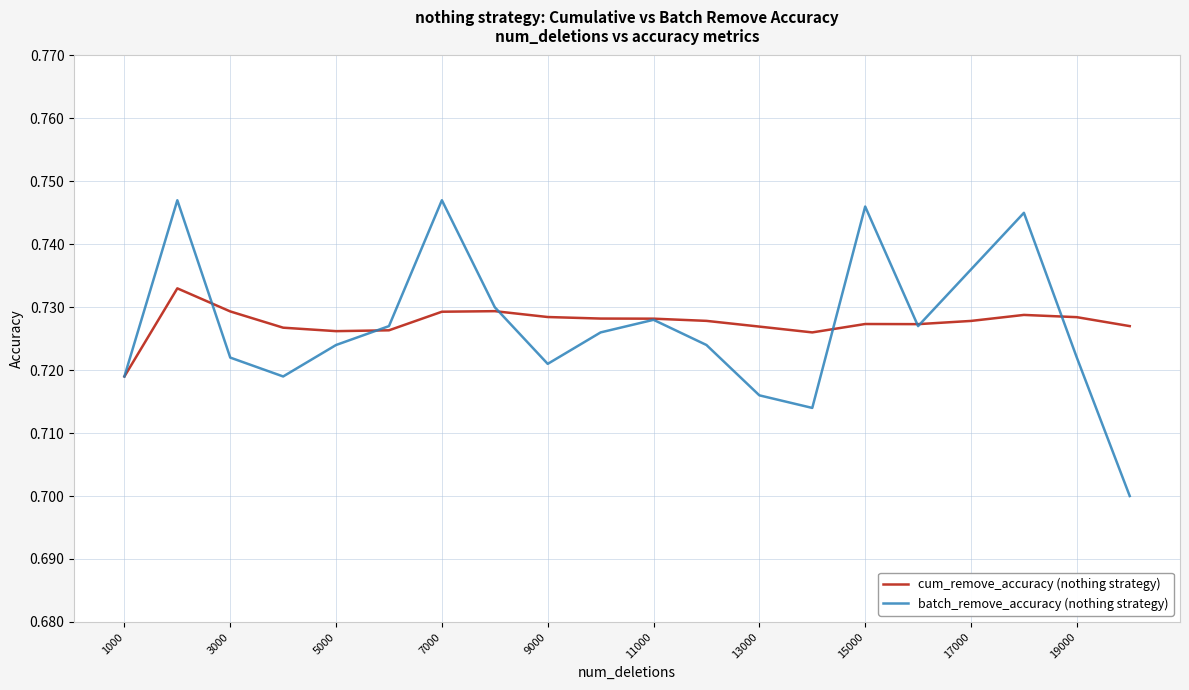

Which series has the widest spread of values?

batch_remove_accuracy (nothing strategy)